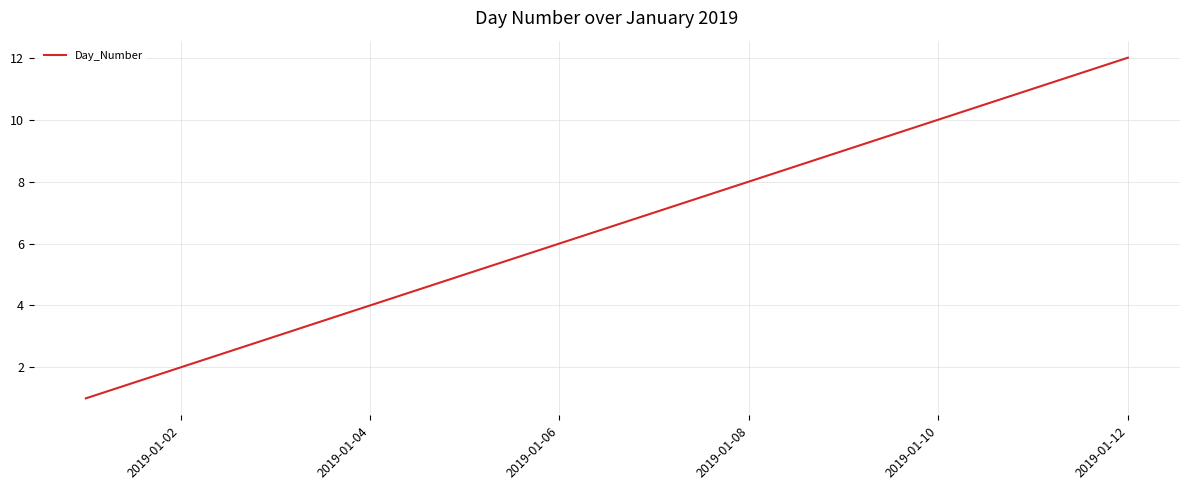

Reading left to right, extract all data points from this chart.

1	2	3	4	5	6	7	8	9	10	11	12